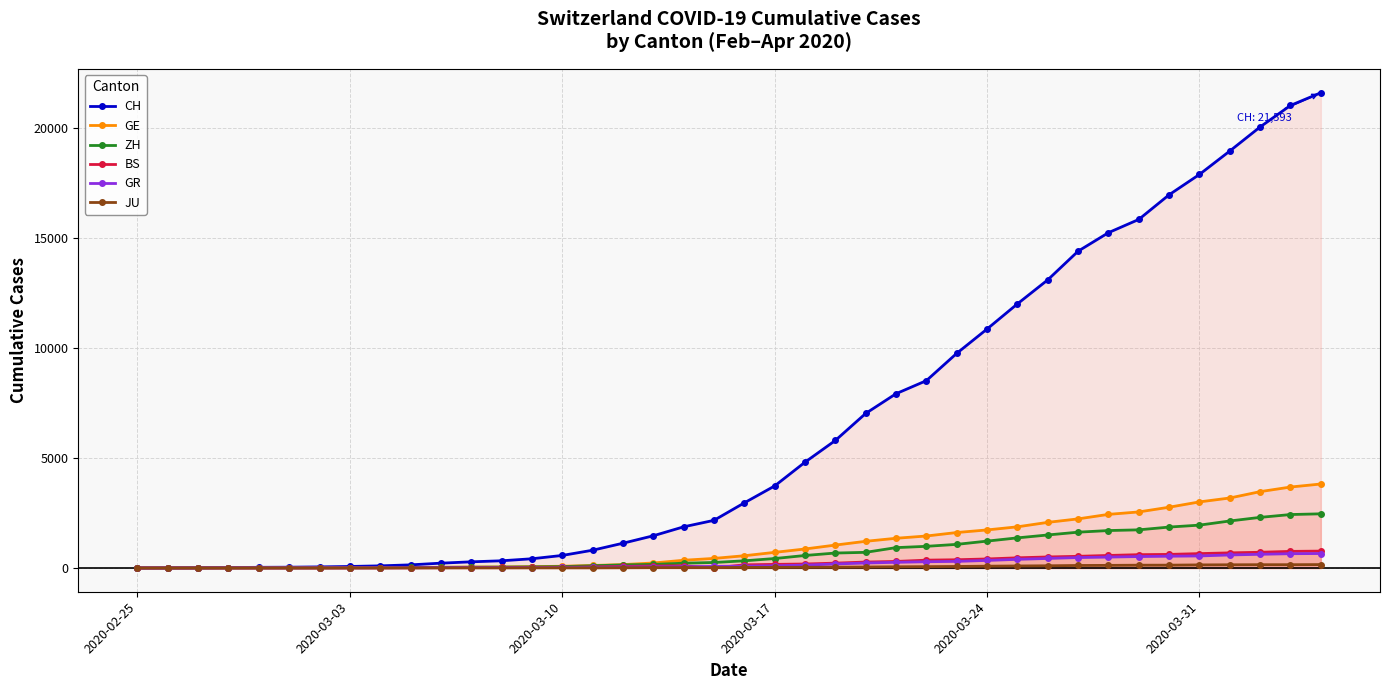

True or false: BS has more than 0 points higher than both neighbors.

True